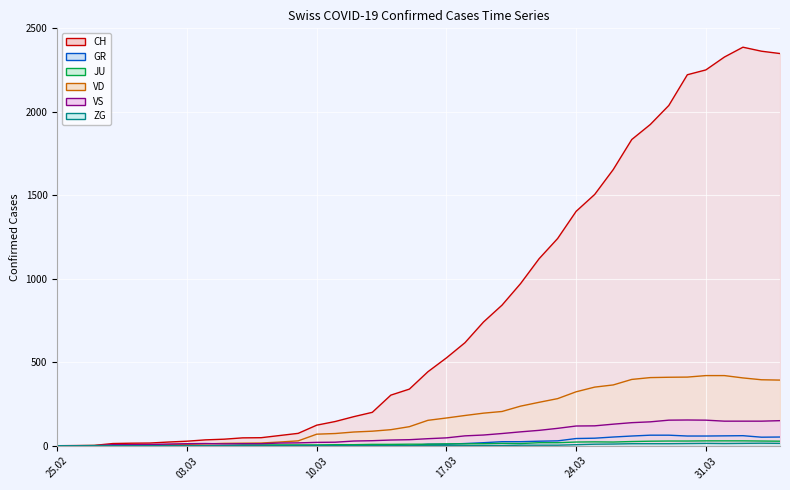

What is the value of the CH point at the 13th from the left?

61